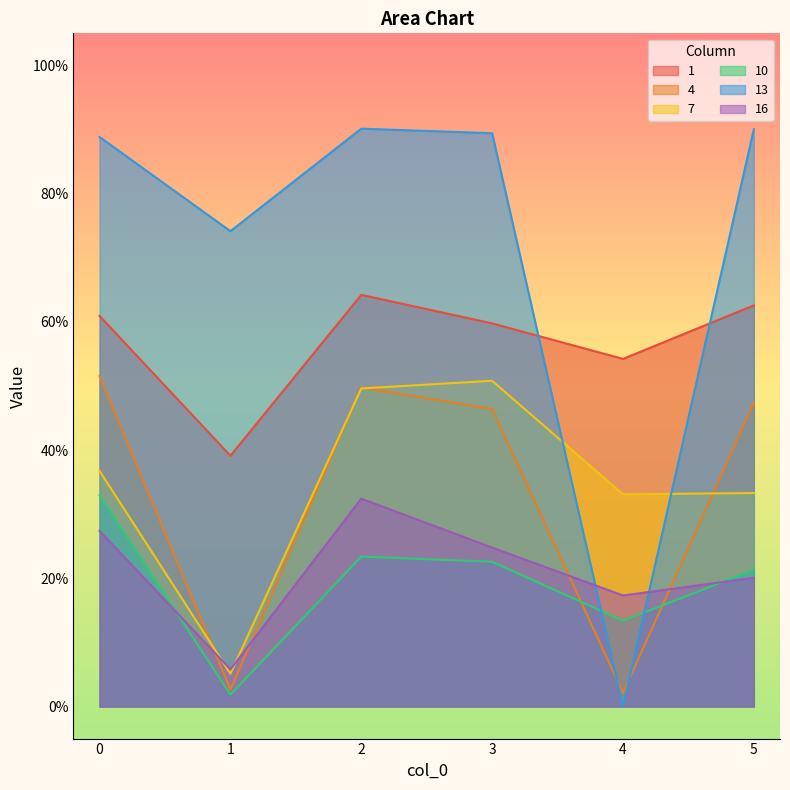

Where is 13 nearest to the value 0?

4